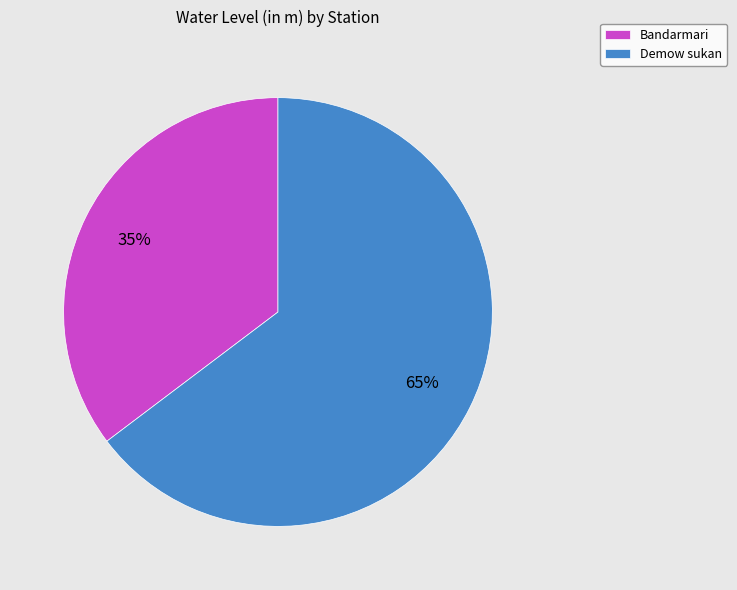

What is the largest slice in the pie chart?

Demow sukan